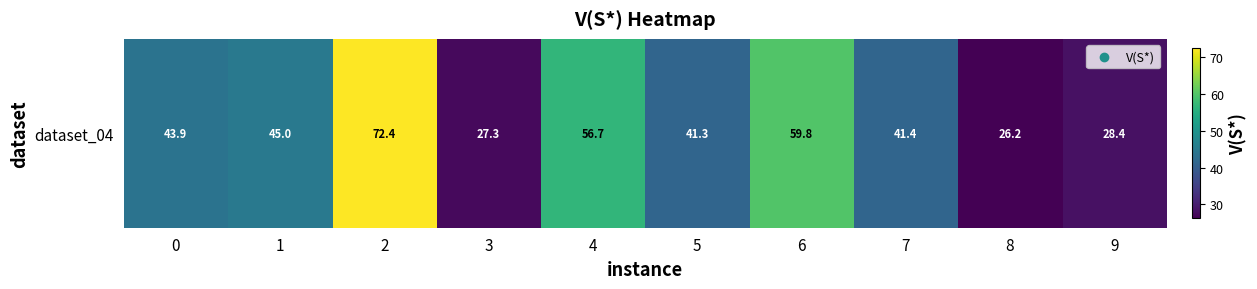

The value at 4 is 88.6. True or false?

False